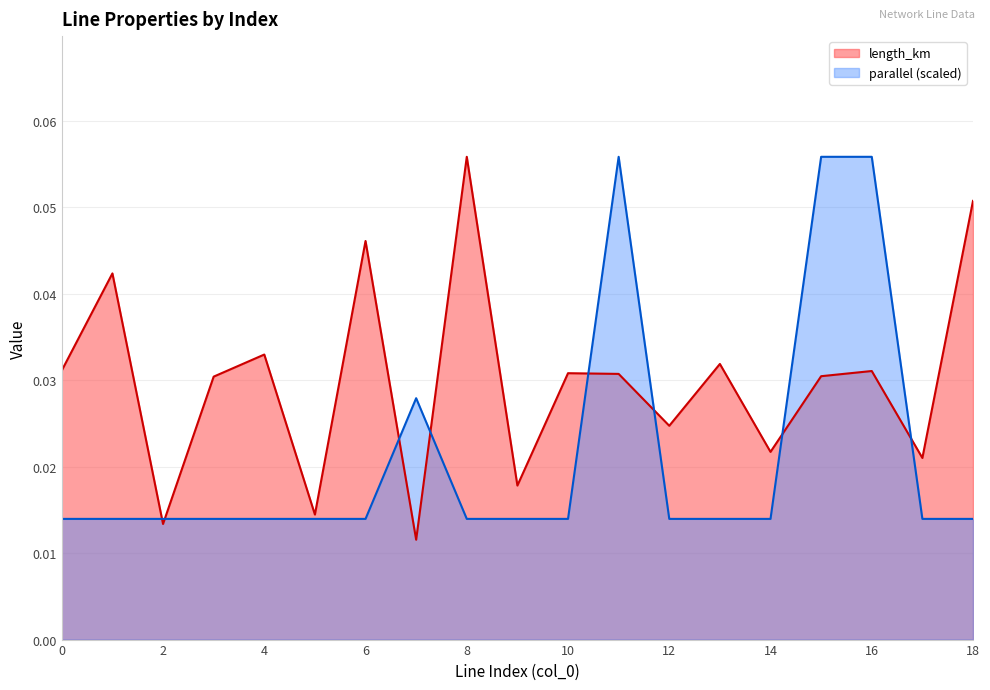

List the series in order of their overall mean, highest first.

length_km, parallel (scaled)